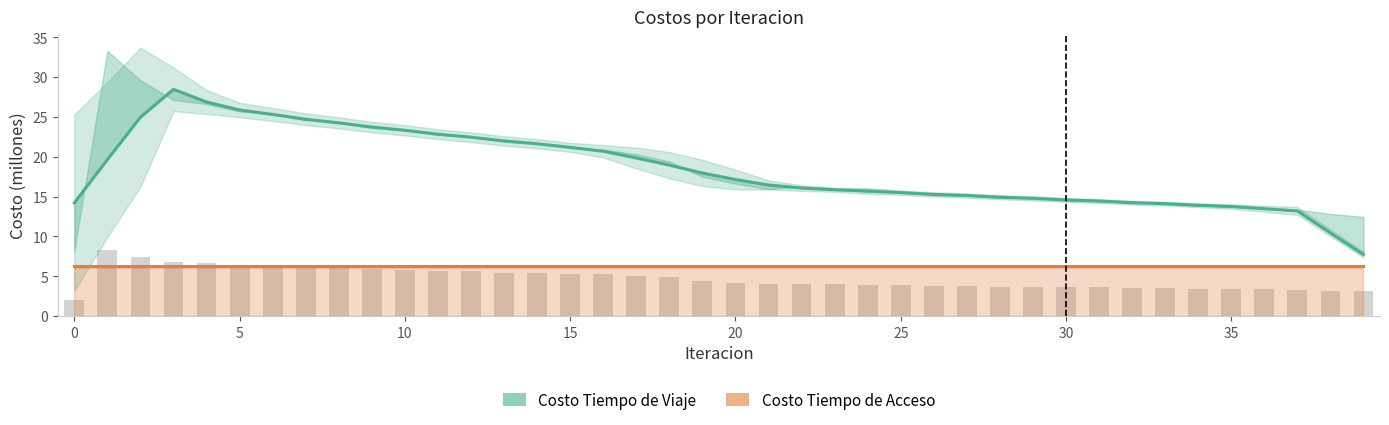

Reading left to right, what are all the values shown in this chart?

Costo Tiempo de Viaje: 14.2	19.6	25.0	28.5	26.9	25.9	25.3	24.7	24.3	23.7	23.3	22.8	22.5	22.0	21.6	21.2	20.7	19.8	19.0	18.0	17.2	16.5	16.1	15.9	15.7	15.5	15.3	15.1	14.9	14.8	14.6	14.4	14.2	14.1	13.9	13.8	13.5	13.2	10.4	7.7
Costo Tiempo de Acceso: 6.2	6.2	6.2	6.2	6.2	6.2	6.2	6.2	6.2	6.2	6.2	6.2	6.2	6.2	6.2	6.2	6.2	6.2	6.2	6.2	6.2	6.2	6.2	6.2	6.2	6.2	6.2	6.2	6.2	6.2	6.2	6.2	6.2	6.2	6.2	6.2	6.2	6.2	6.2	6.2